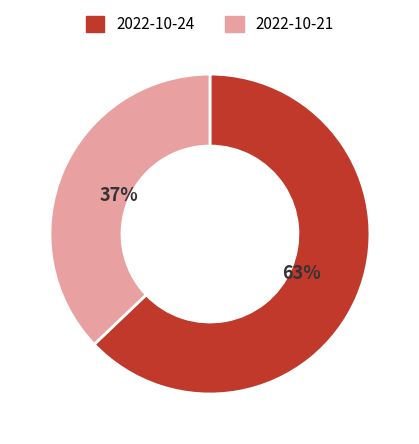

What is the ratio of the value at 2022-10-24 to the value at 2022-10-21?

1.7